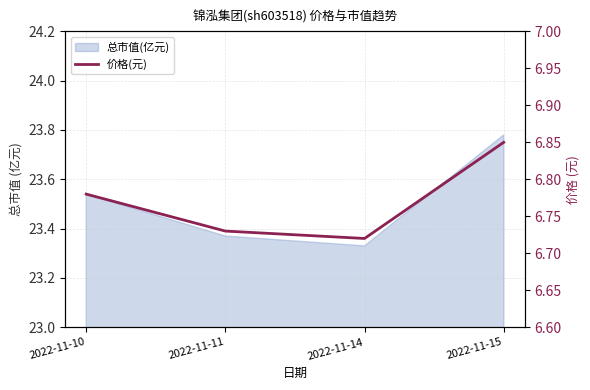

How many points are lower than both their immediate neighbors (excluding endpoints)?

1